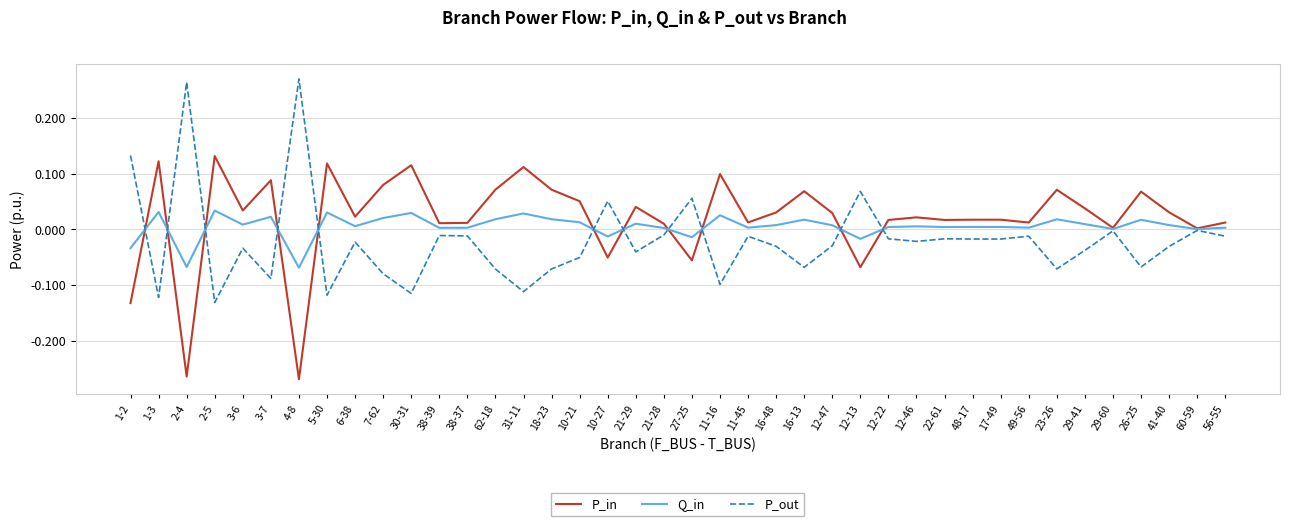

What is the difference between the highest and lowest values at 2-4?

0.5